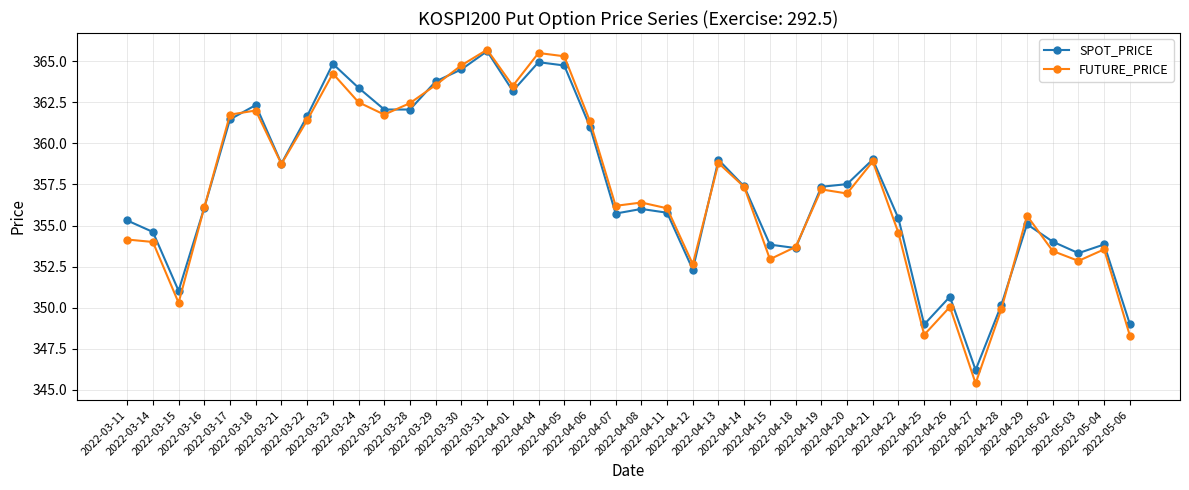

True or false: FUTURE_PRICE and SPOT_PRICE cross at least once.

True